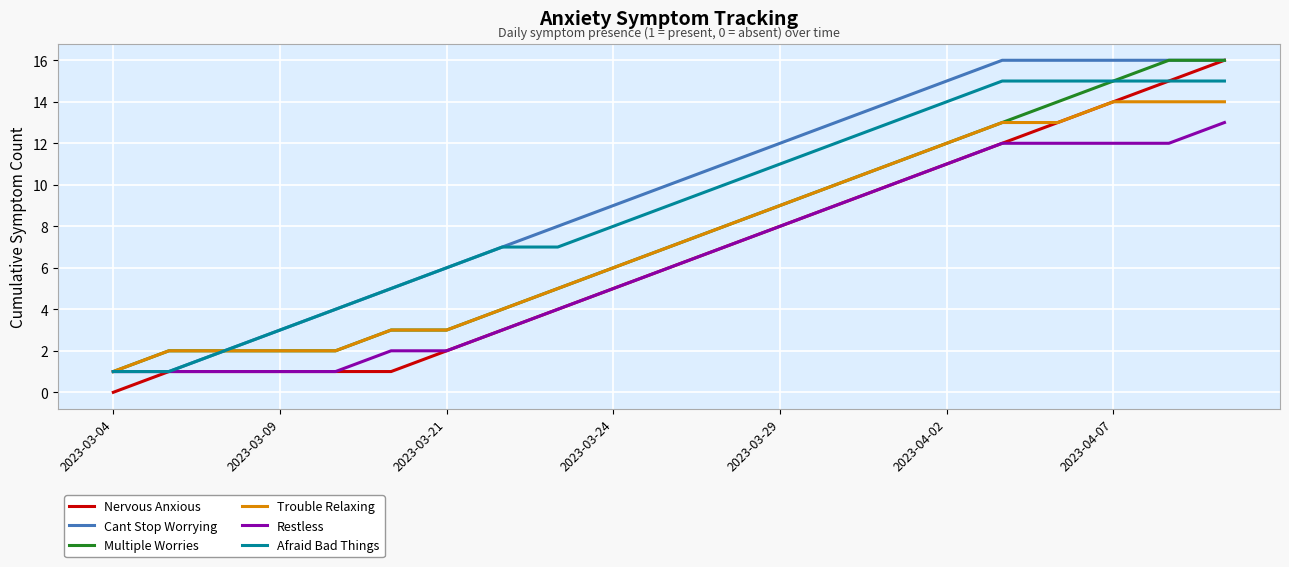

What is the difference between the maximum and minimum values in the Afraid Bad Things series?

14